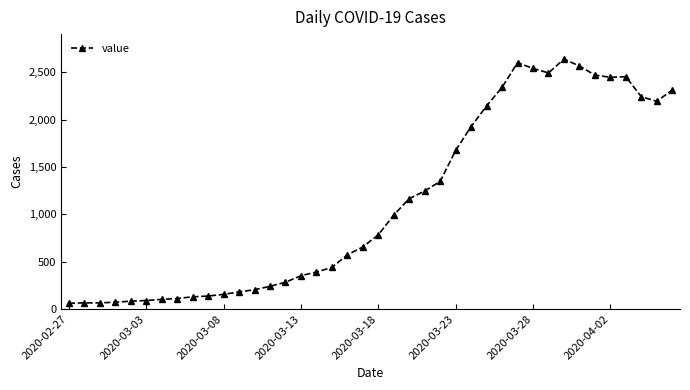

True or false: the data has more than 0 interior local peaks.

True